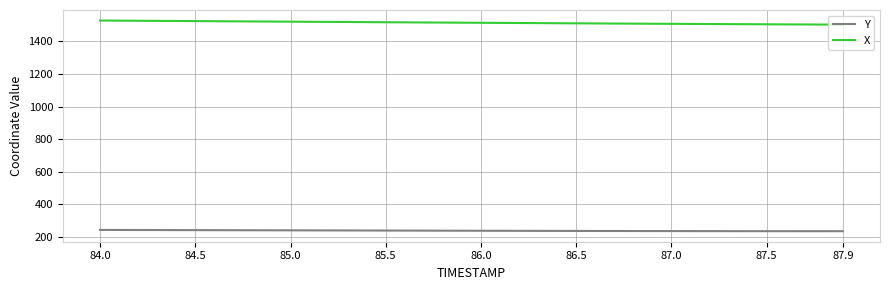

Which series has the largest total across all categories?

X